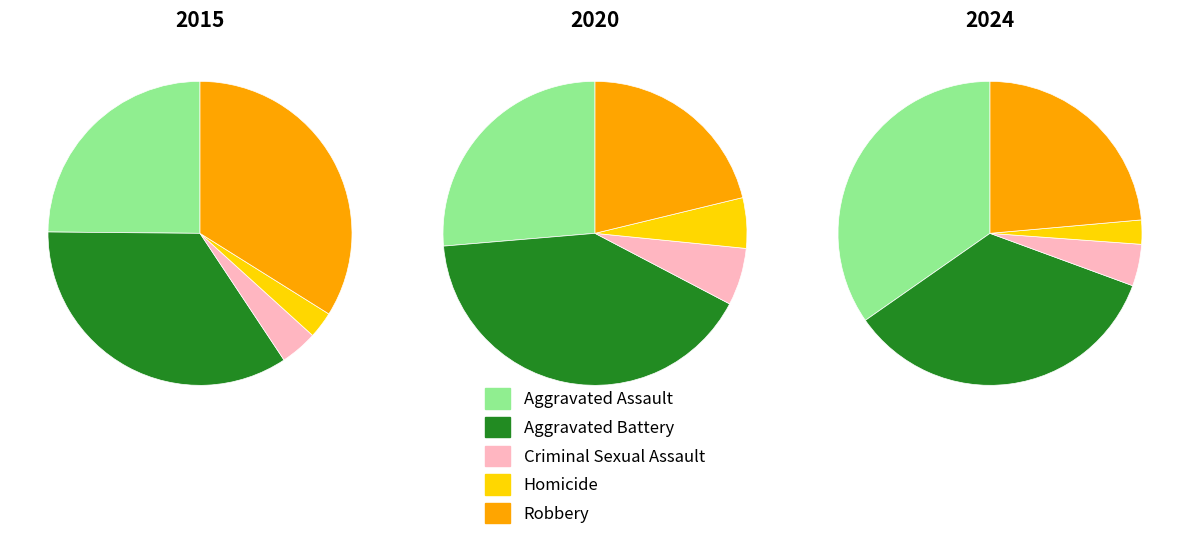

Does Aggravated Assault account for over 50% of the chart?

No